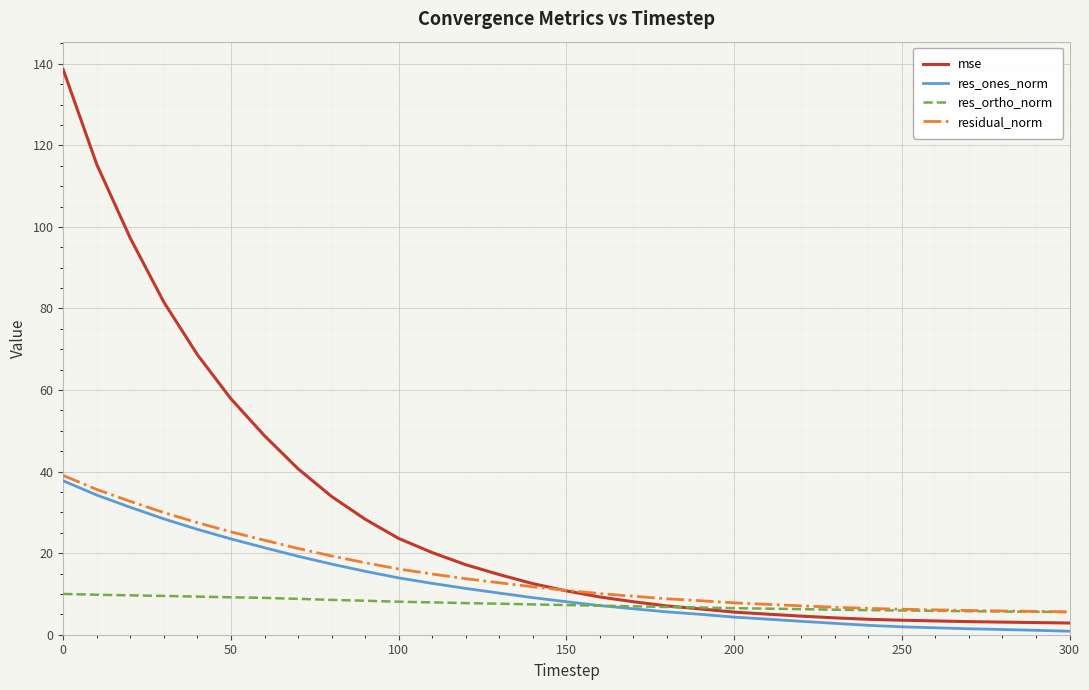

Count the number of categories in the chart.

31